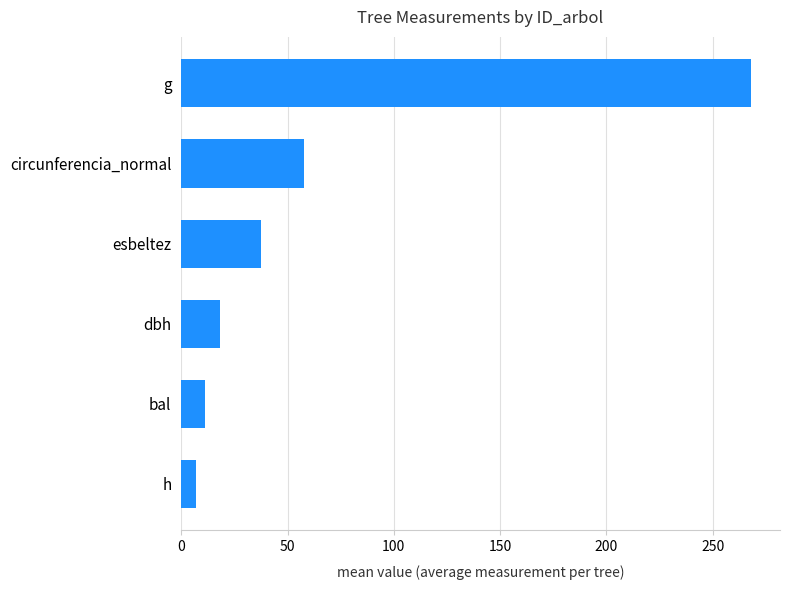

How many values are below 37?

3